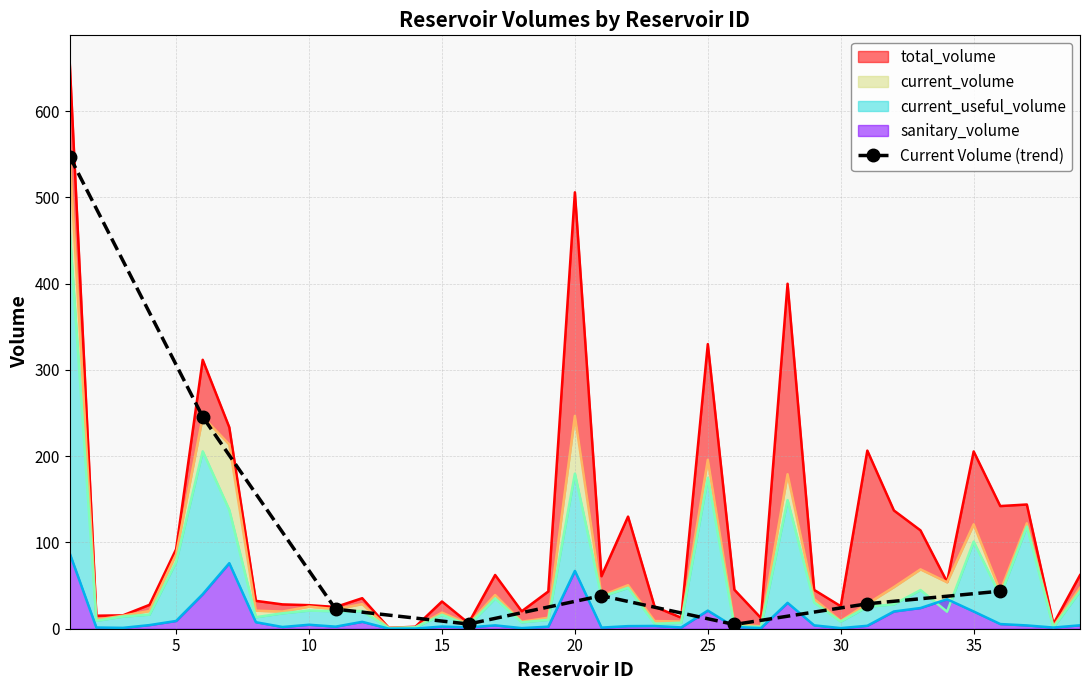

What is the difference between the second highest and minimum values?

240.8